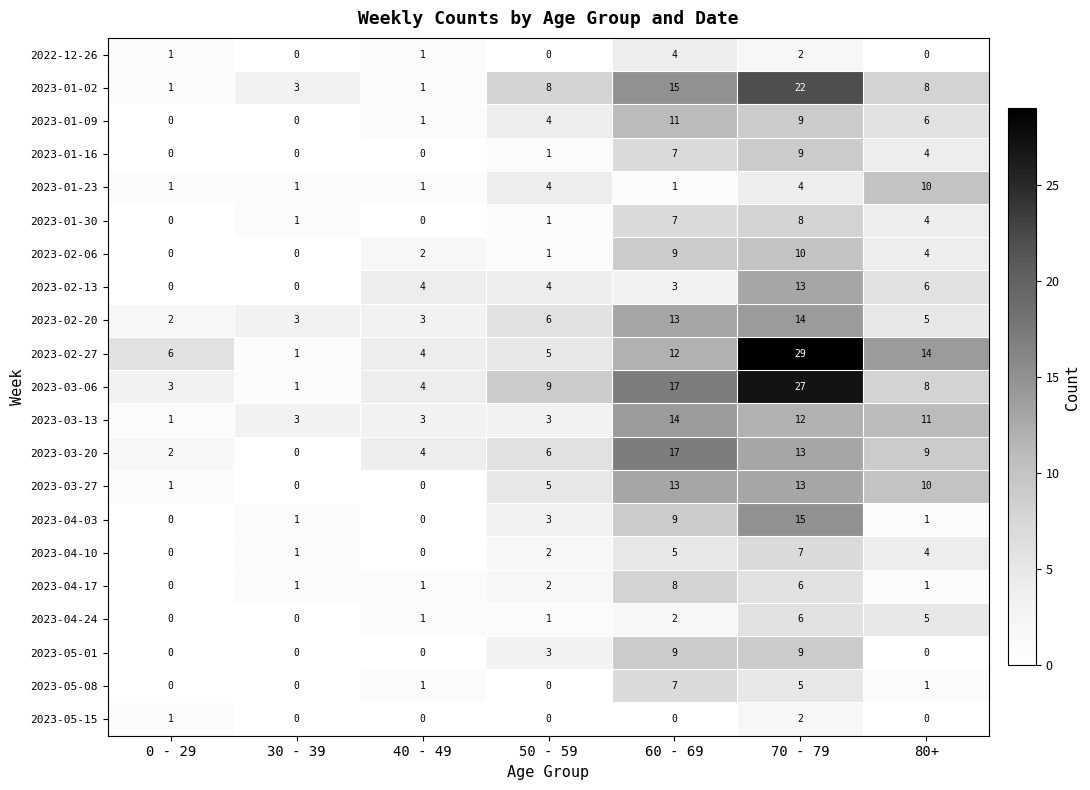

What is the total value across all series at 80+?

111